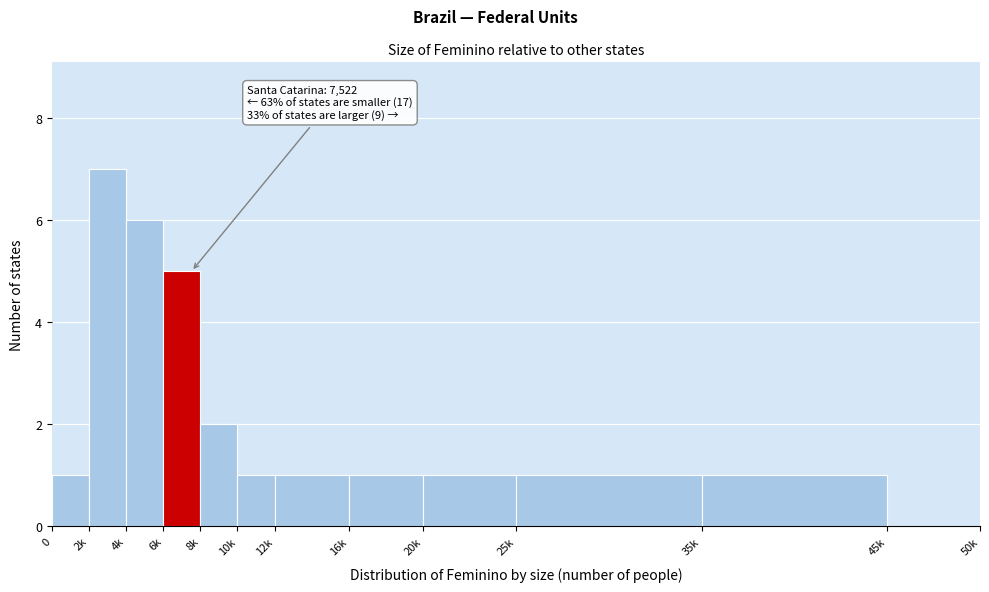

Reading left to right, list all the values displayed in this chart.

0=1	2k=7	4k=6	6k=5	8k=2	10k=1	12k=1	16k=1	20k=1	25k=1	35k=1	45k=0